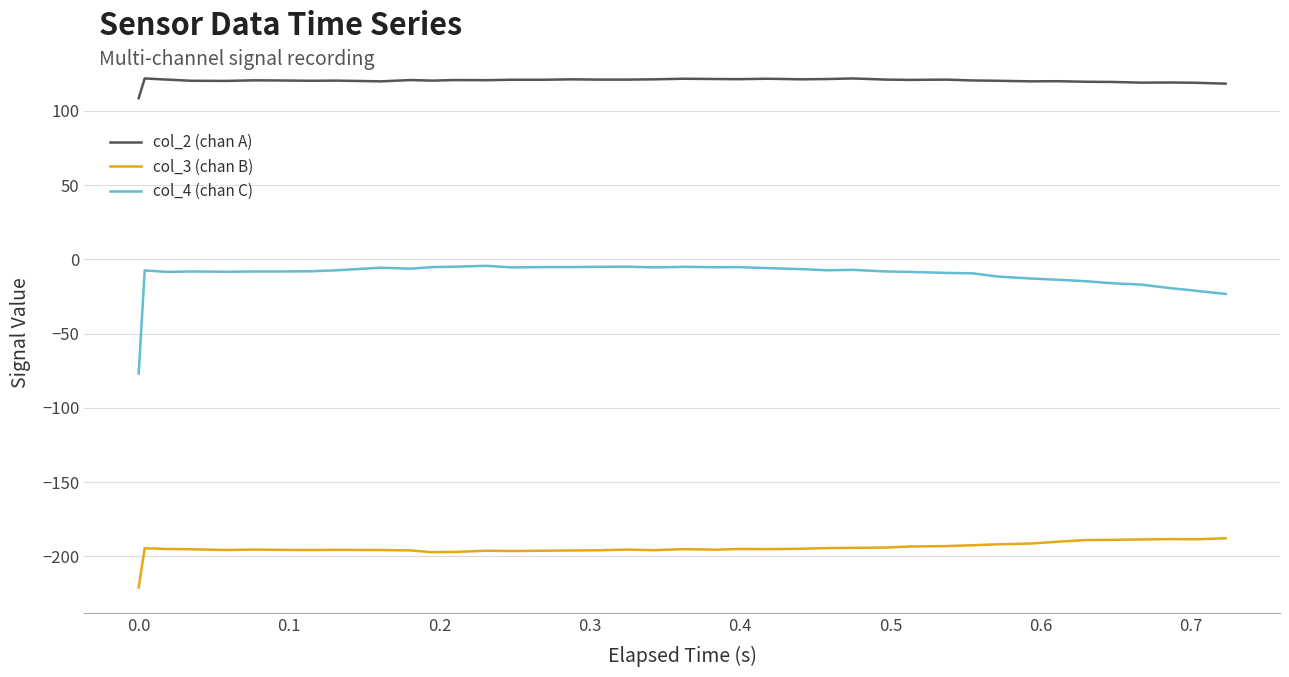

Which series has the largest range (max minus min)?

col_4 (chan C)